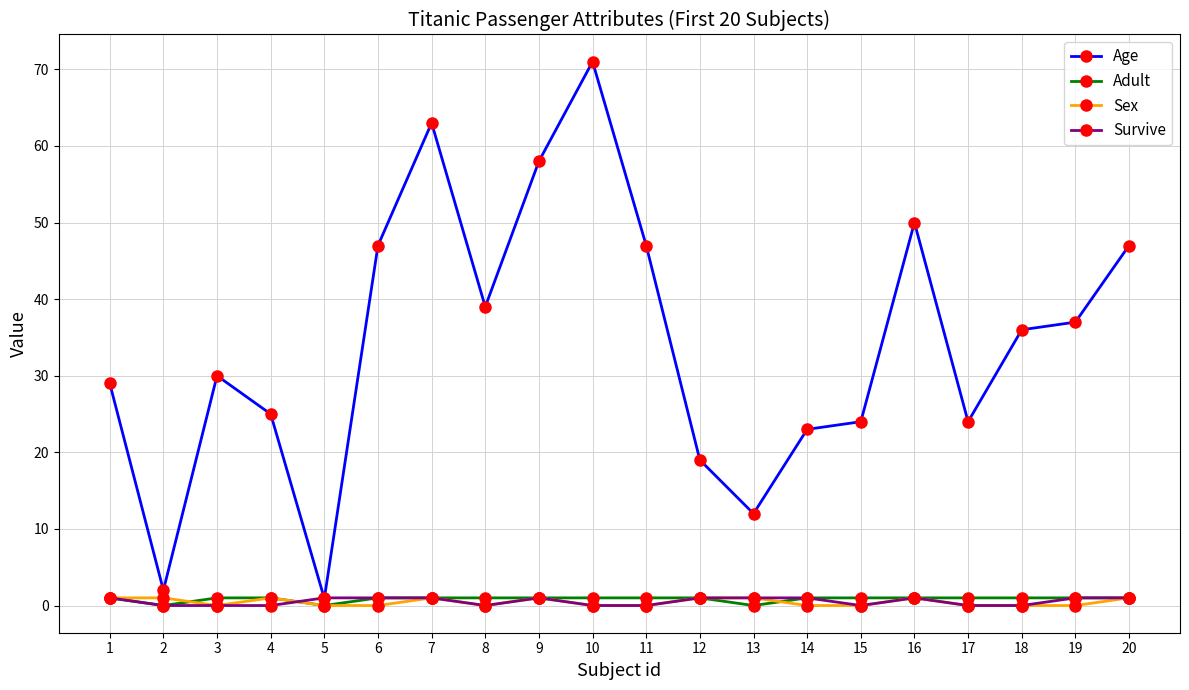

Which series has the largest total across all categories?

Age